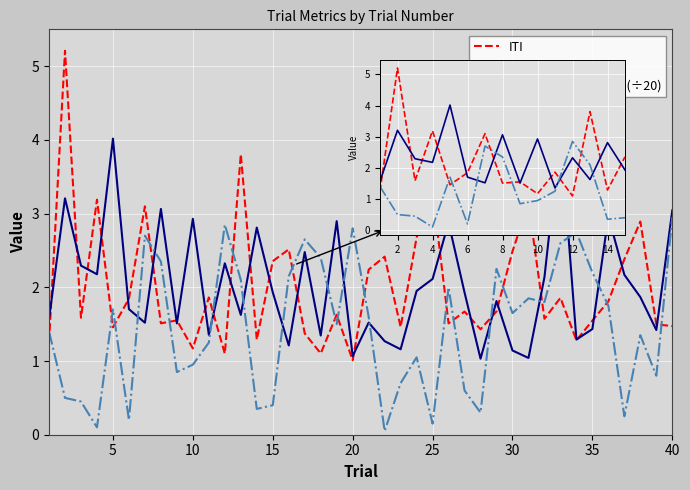

Between 7 and 9, which series saw the biggest shift?

RewardTrialRanked